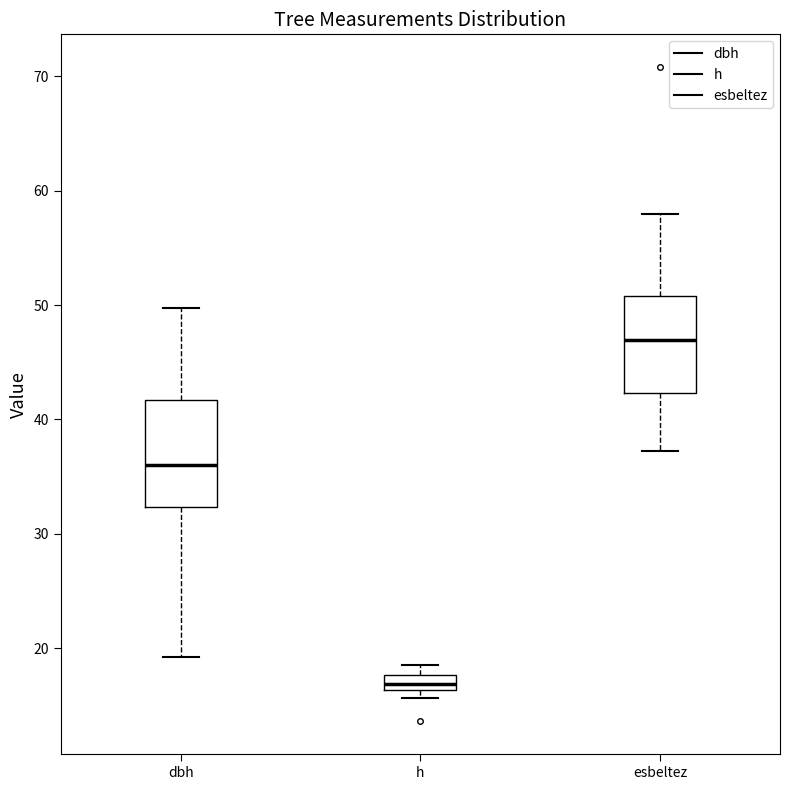

Which box's median line is the lowest?

h